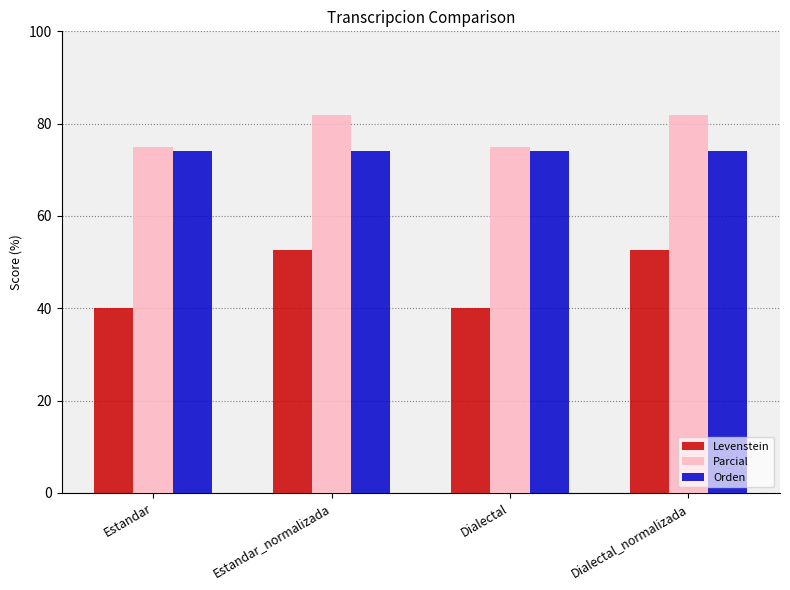

List the series in order of their peak value, highest first.

Parcial, Orden, Levenstein